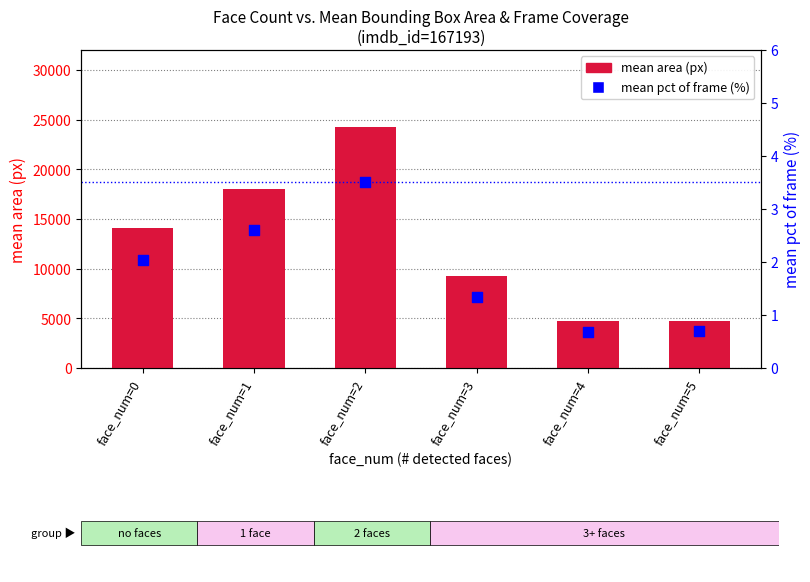

Is the value of mean pct of frame (%) at face_num=2 greater than the value of mean area (px) at face_num=4?

No